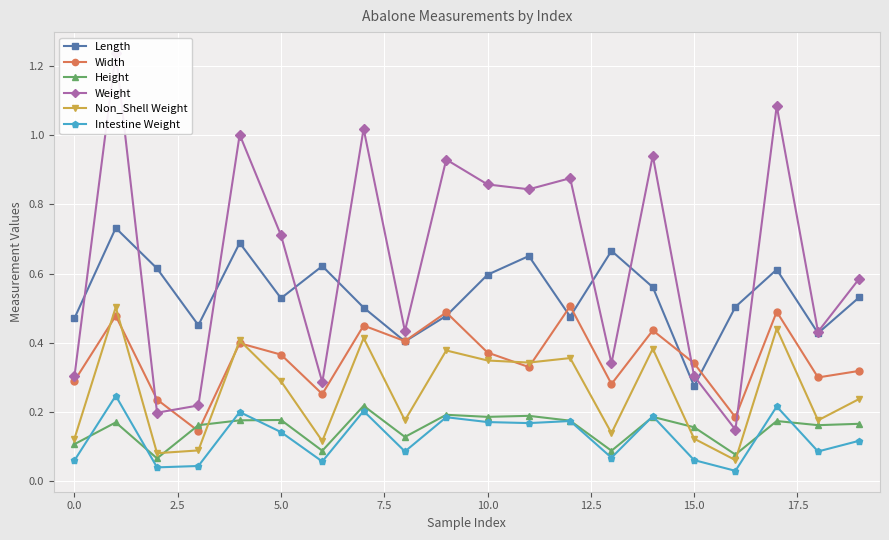

Which series ends up on top after the final intersection of Width and Height?

Width